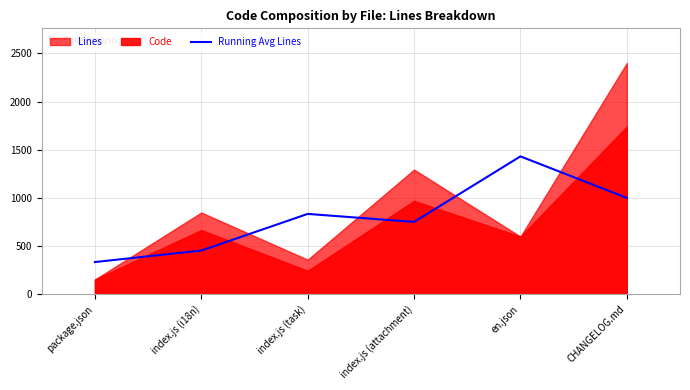

Reading left to right, what are all the values shown in this chart?

333.3	452.7	833.3	750.0	1431.0	999.7